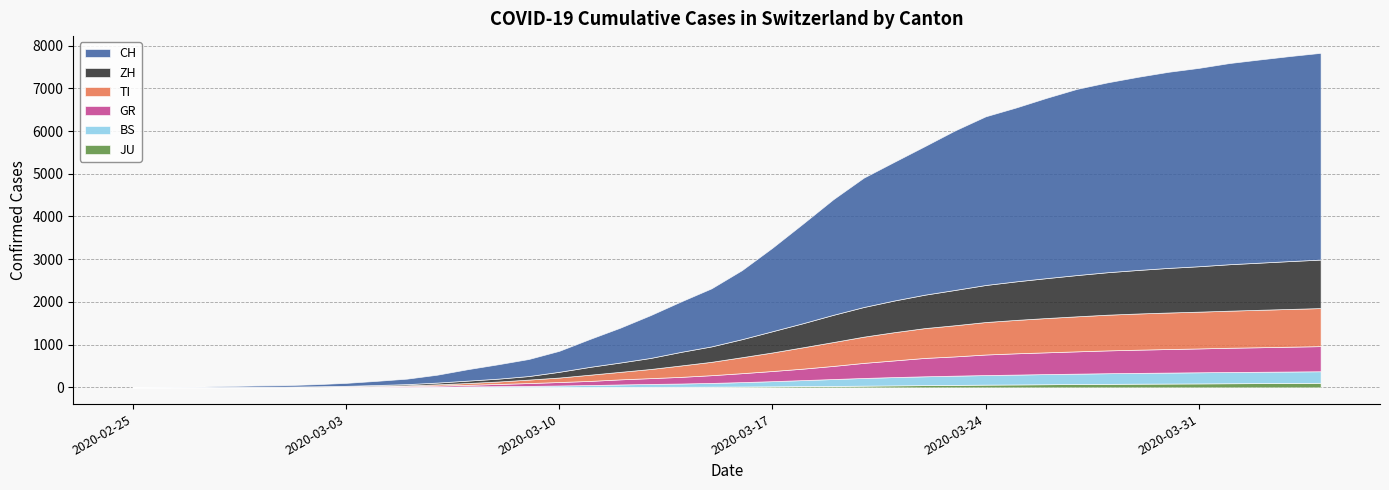

True or false: CH and GR cross at least once.

False